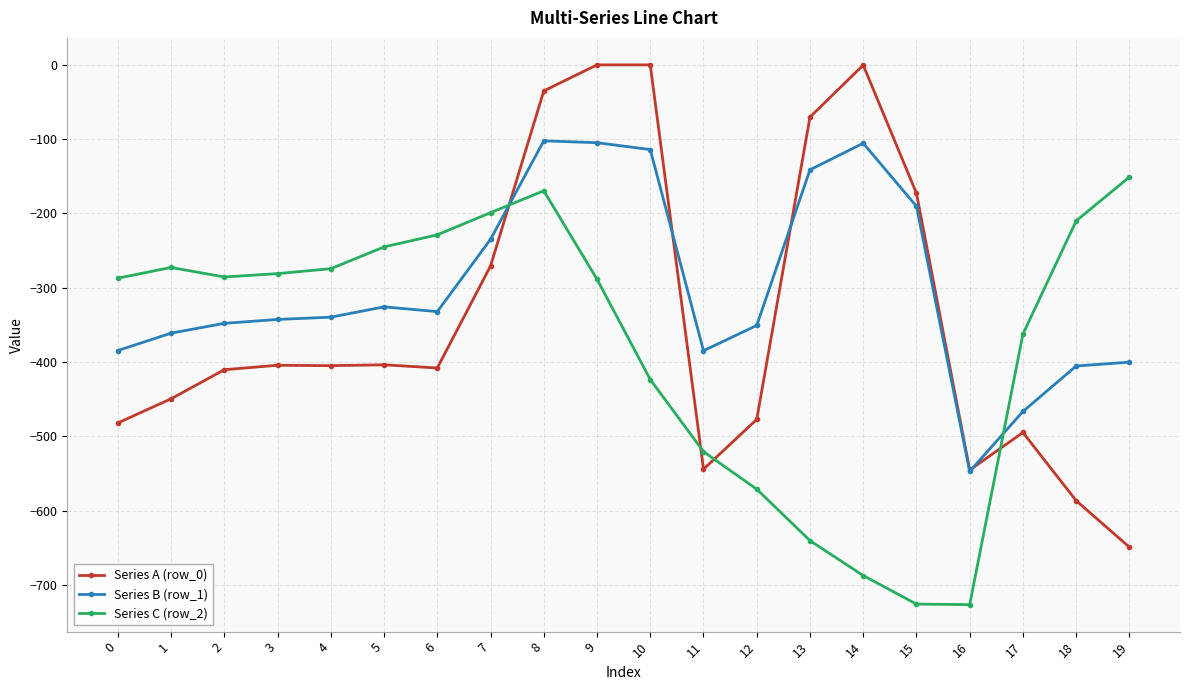

What is the difference between the highest and lowest values at 7?

71.7